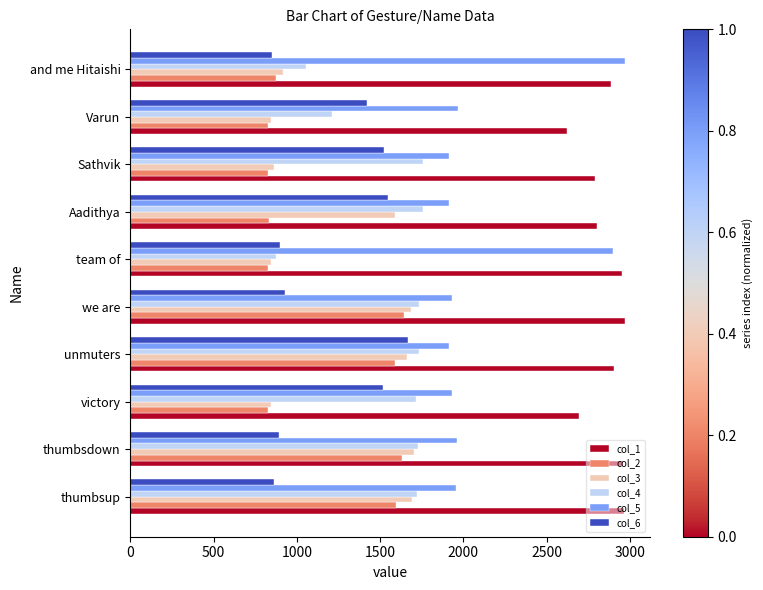

What is the difference between the second highest and minimum values in the col_5 series?

987.2